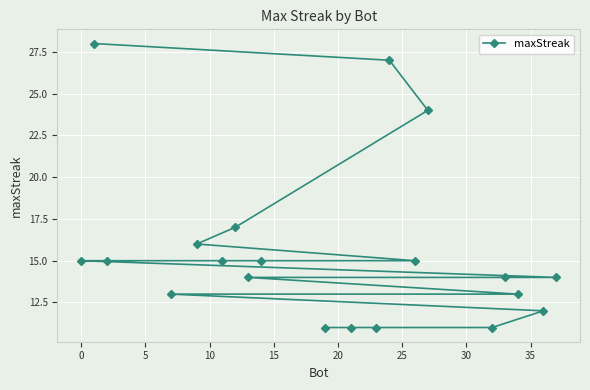

What is the difference between the maximum and minimum values?

17